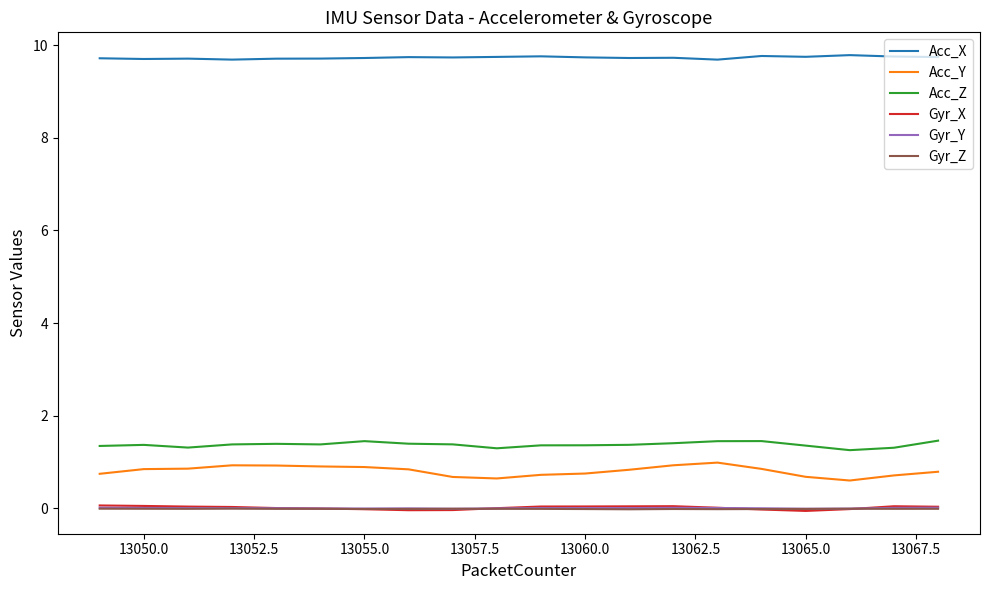

True or false: Acc_Z and Acc_X intersect in this chart.

False